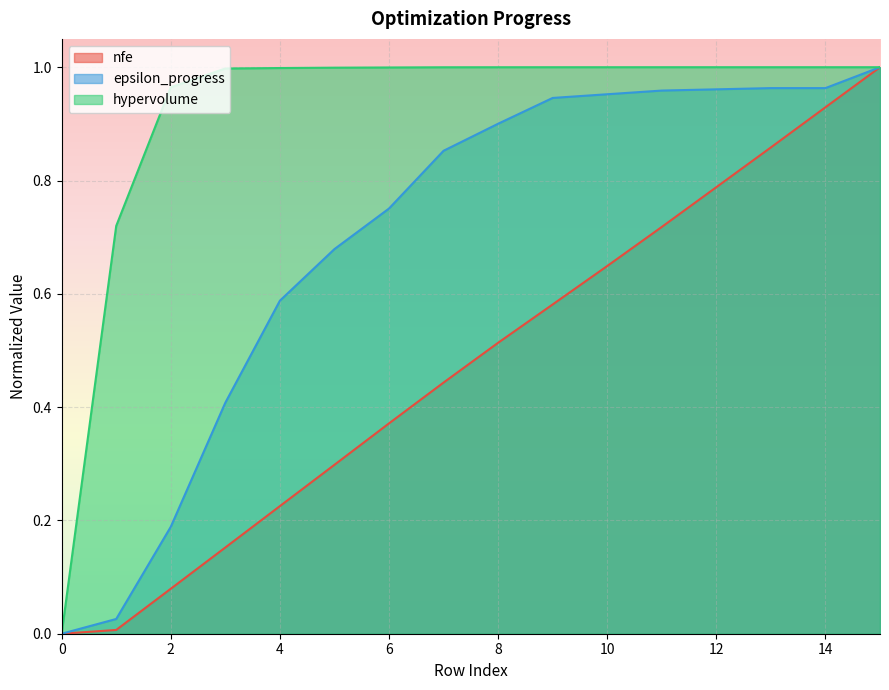

List the series in order of their peak value, lowest first.

nfe, epsilon_progress, hypervolume